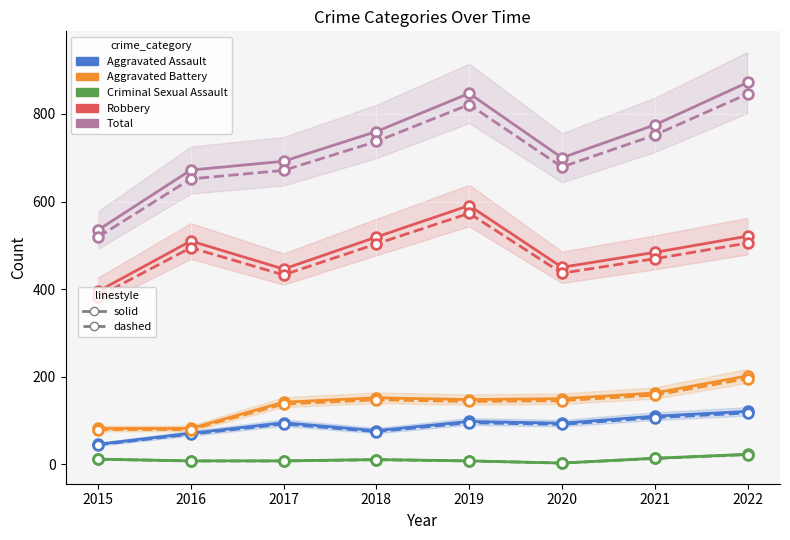

At how many categories does at least one series exceed 673?

6